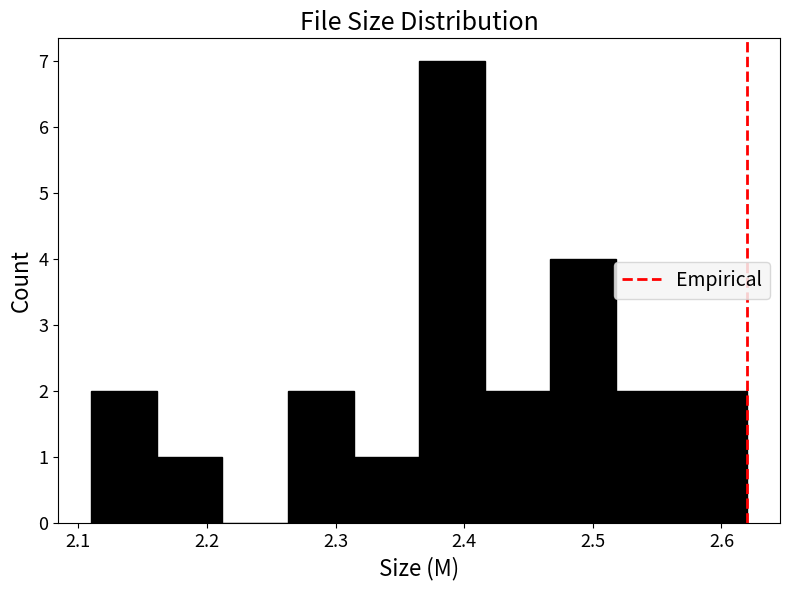

Reading left to right, list every bar in this chart as the range it spans on the x-axis followed by its height. Neither the bar edges nor the heights are printed on the chart, so give them approximately, as read against the axes.

2.110 to 2.161: 2
2.161 to 2.212: 1
2.212 to 2.263: 0
2.263 to 2.314: 2
2.314 to 2.365: 1
2.365 to 2.416: 7
2.416 to 2.467: 2
2.467 to 2.518: 4
2.518 to 2.569: 2
2.569 to 2.620: 2